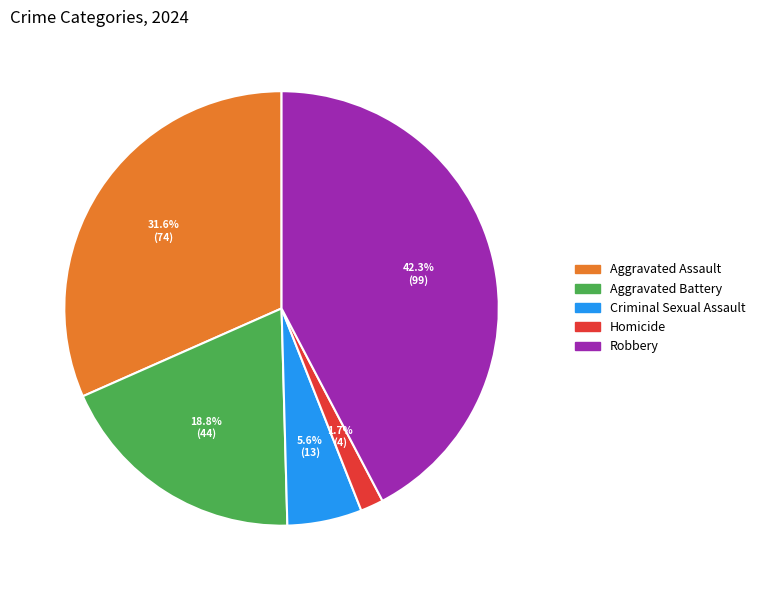

The Robbery slice represents 33% of the pie. True or false?

False